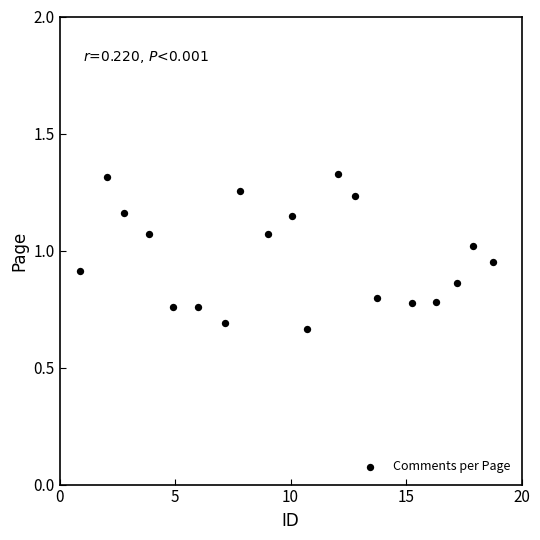

What is the range of X values (max minus min)?

17.9